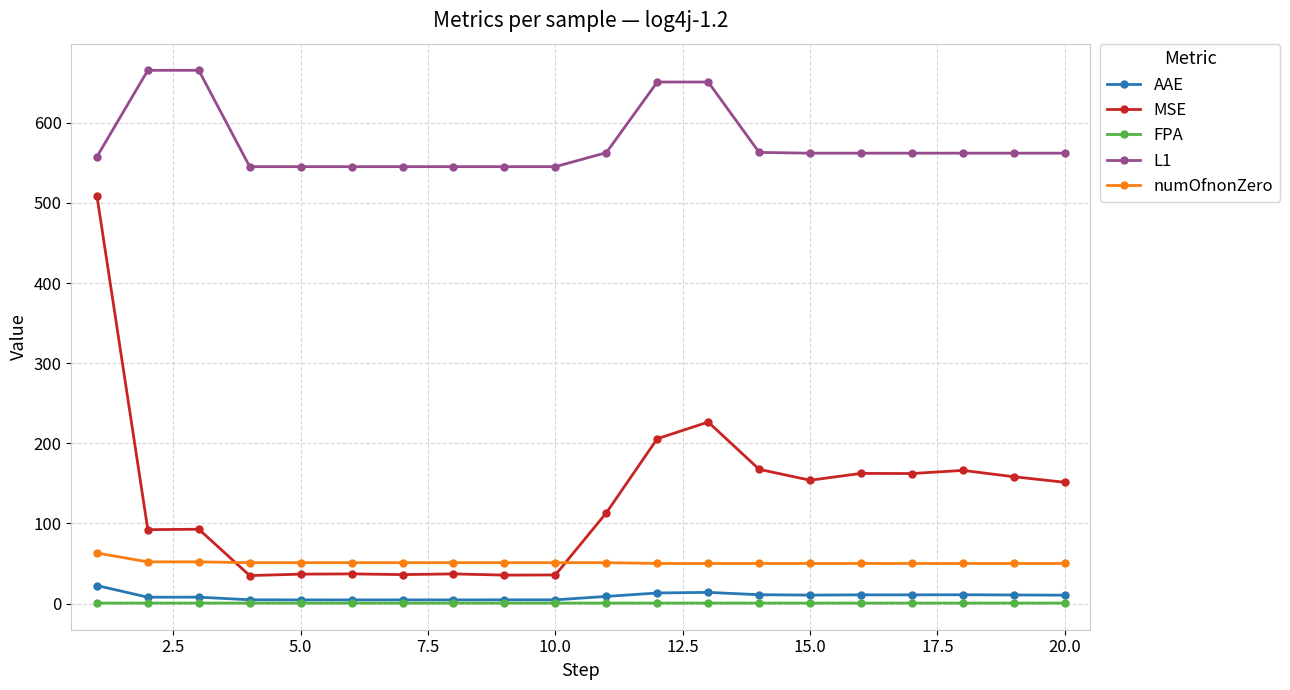

True or false: AAE has more than 0 points higher than both neighbors.

True